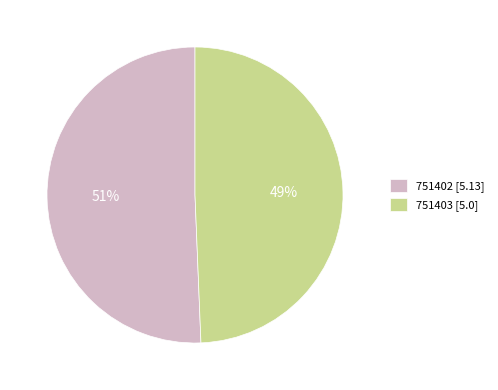

To the nearest percent, what is the combined percentage of 751402 and 751403?

100%